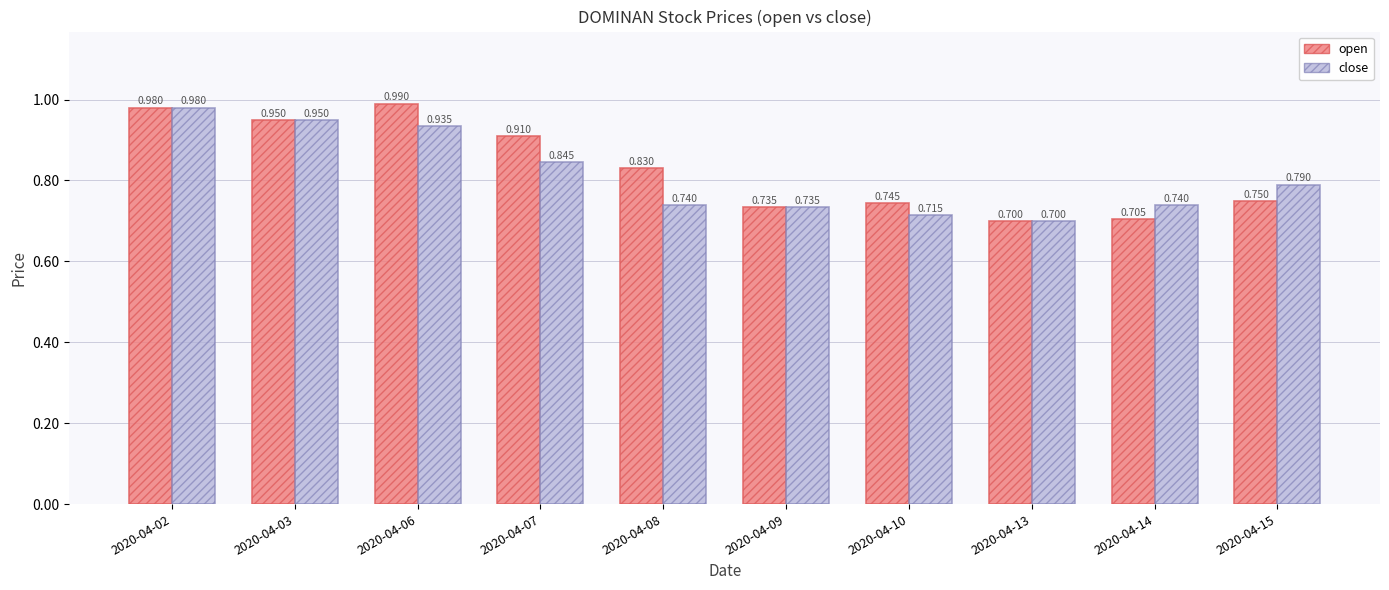

Which category has the highest value across all series?

2020-04-06